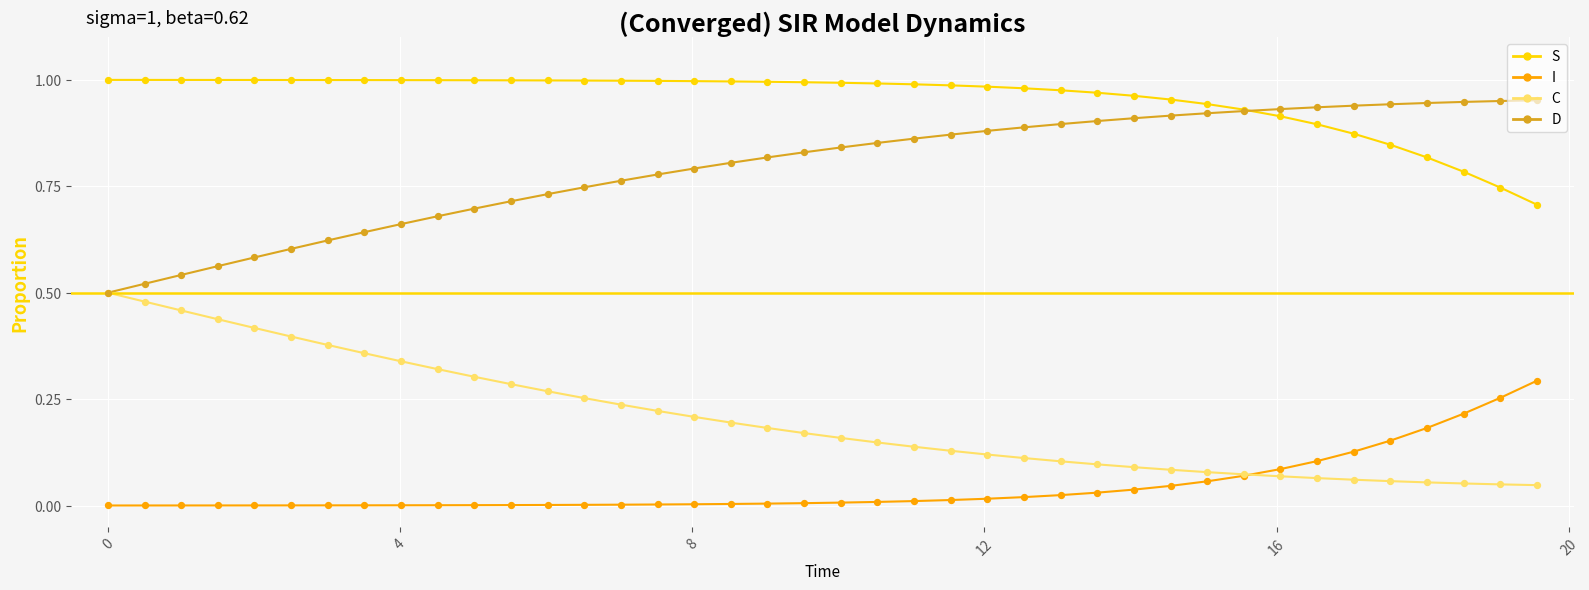

List the series in order of their overall mean, lowest first.

I, C, D, S